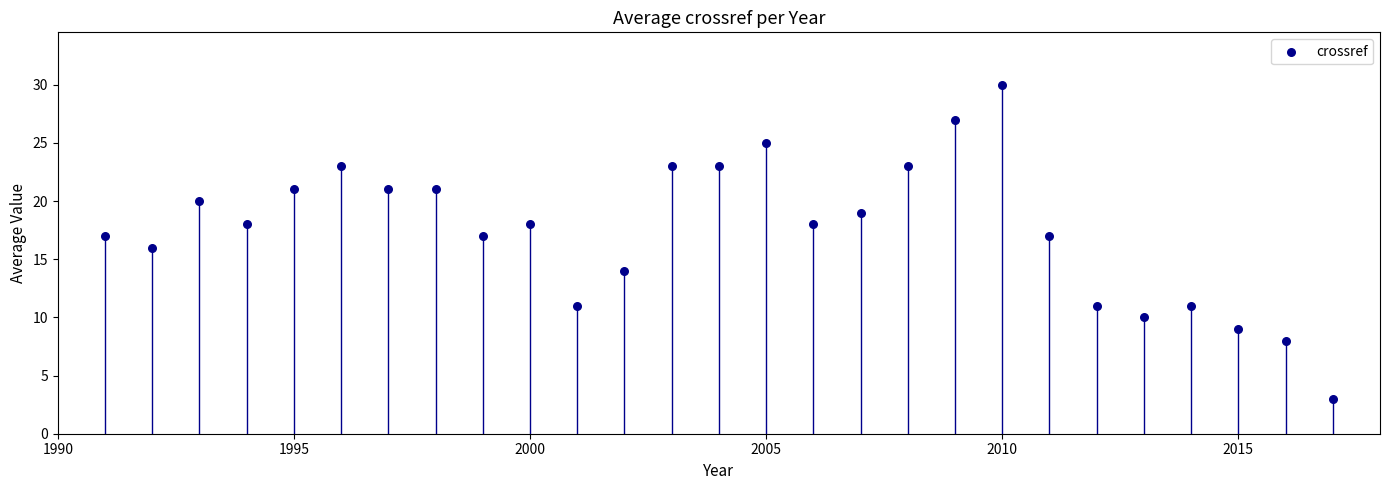

What is the range of X values (max minus min)?

26